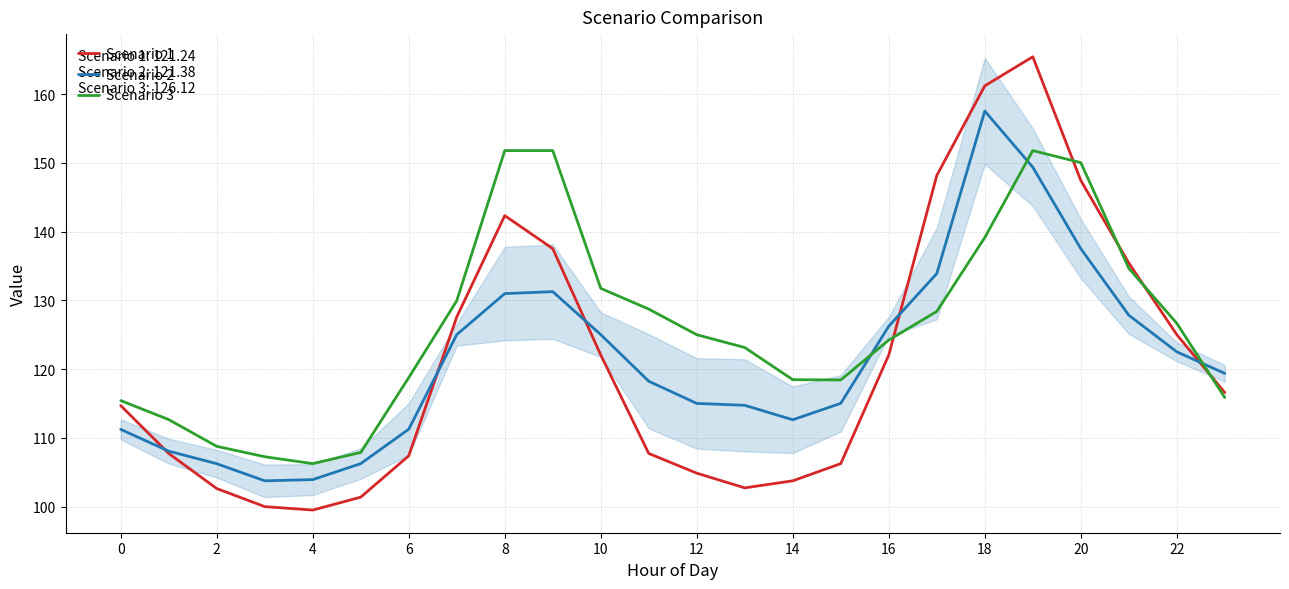

Which series has the largest total across all categories?

Scenario 3